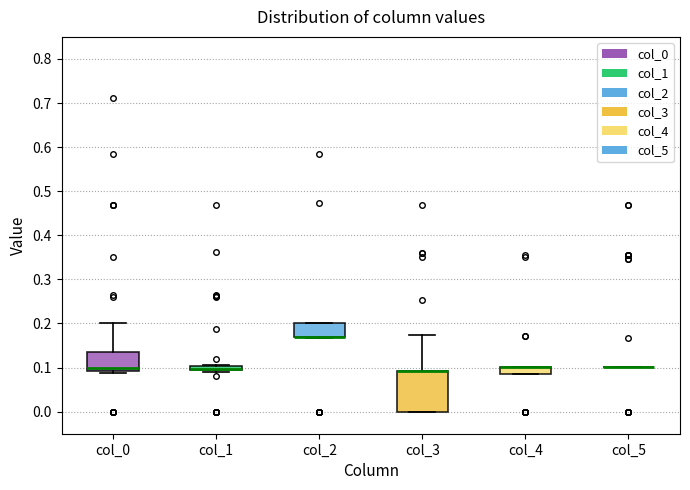

Comparing the boxes themselves (not the whiskers), which one is the tallest?

col_3